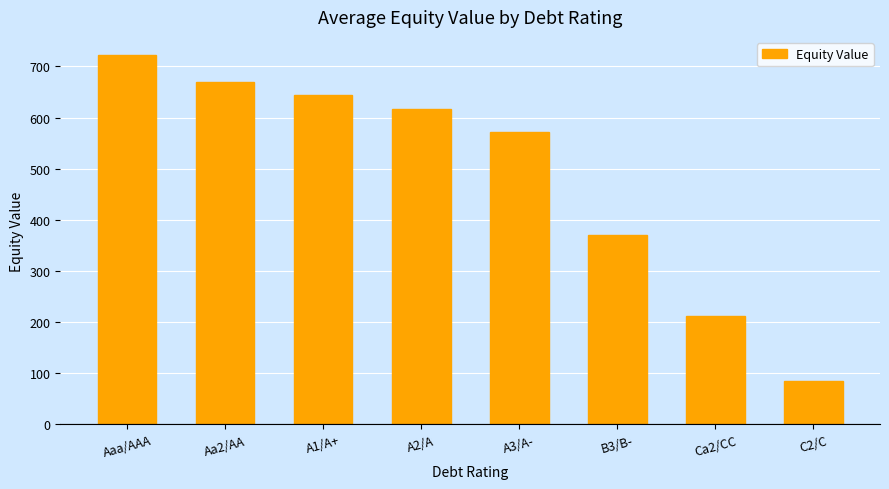

The value at Ca2/CC is 348.5. True or false?

False